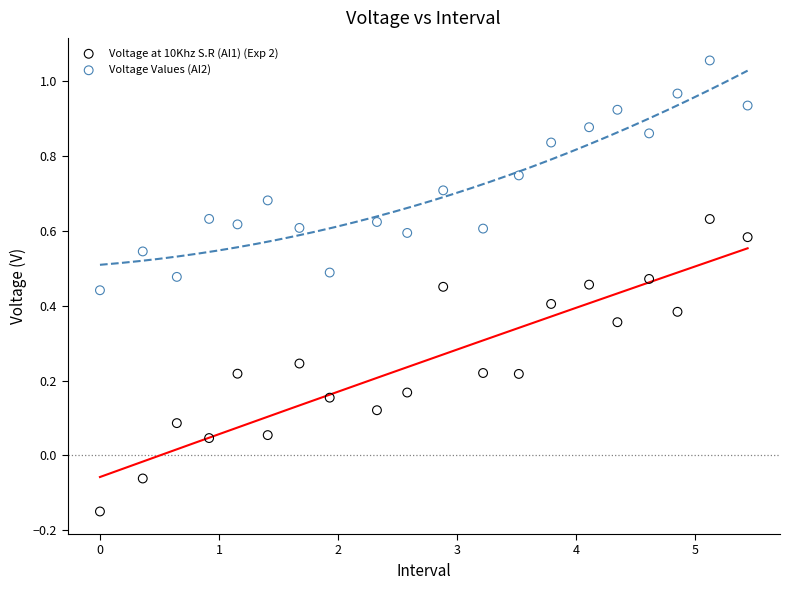

Across all data points, what is the range of X values (max minus min)?

5.4